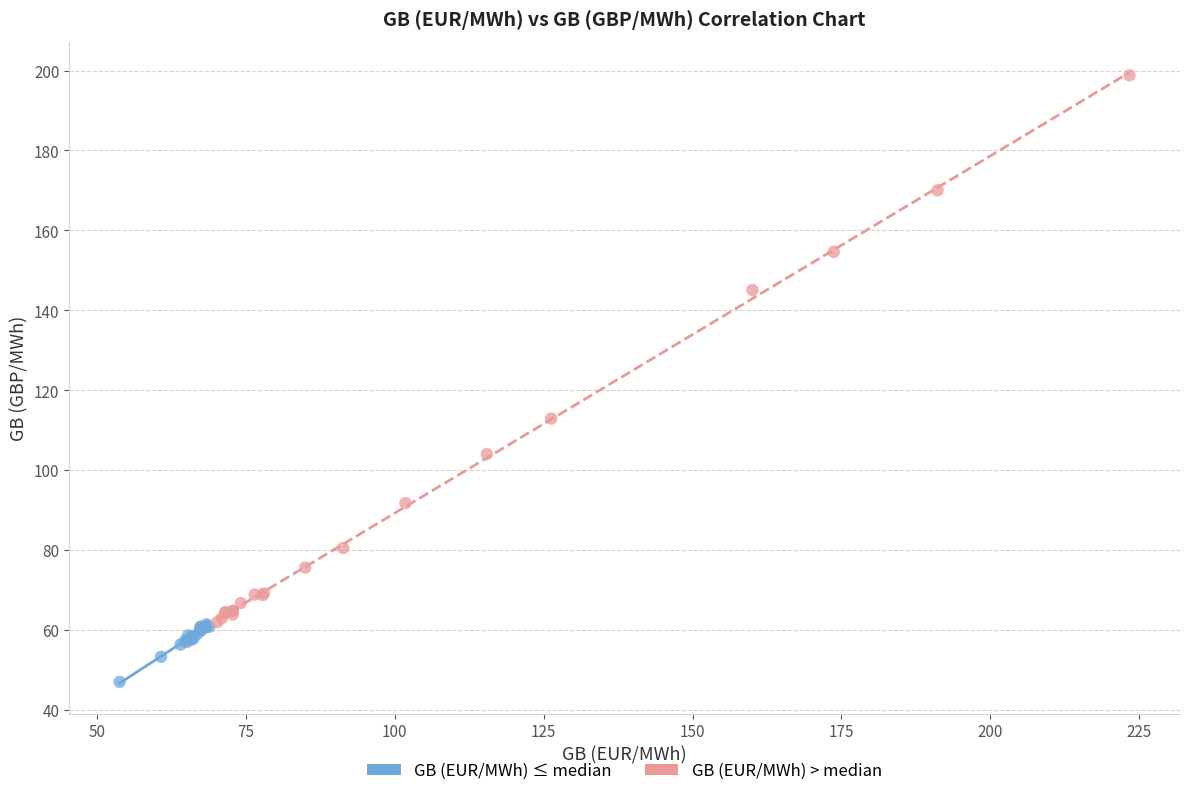

Which series contains the lowest Y value?

GB (EUR/MWh) ≤ median